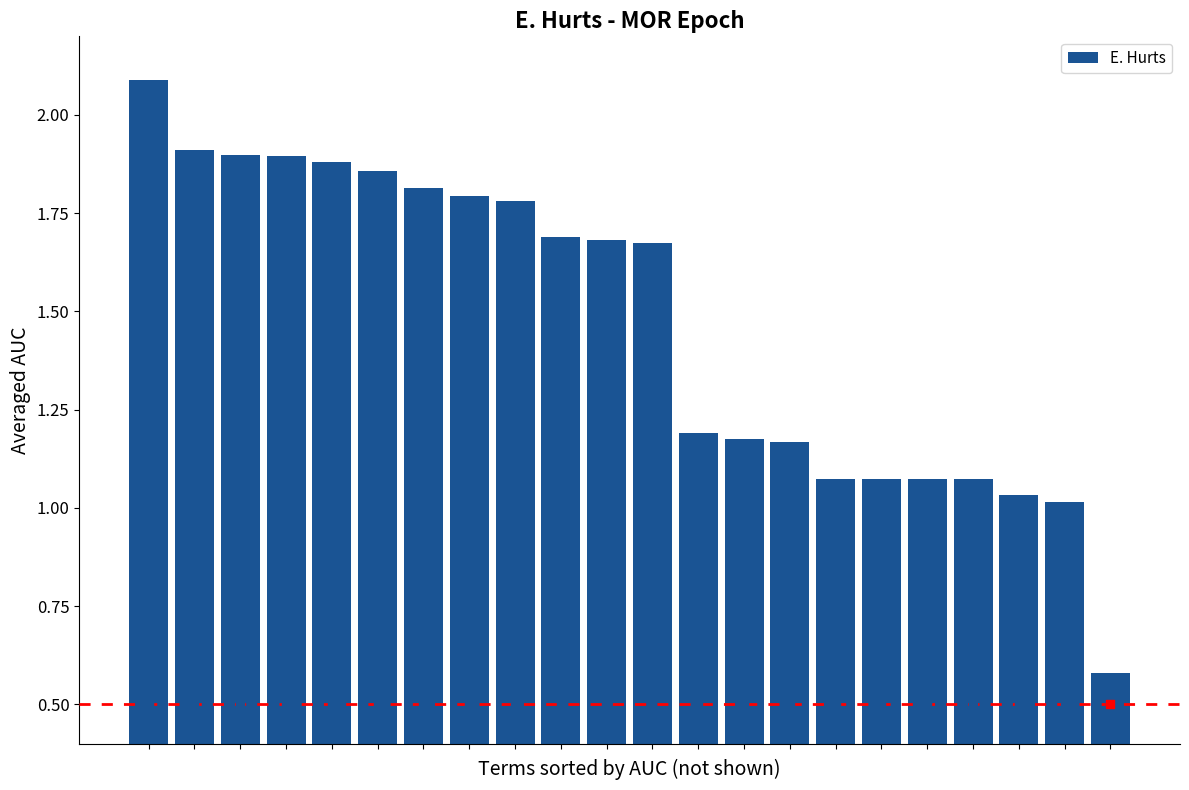

Between 7 and 19, which is larger?

7